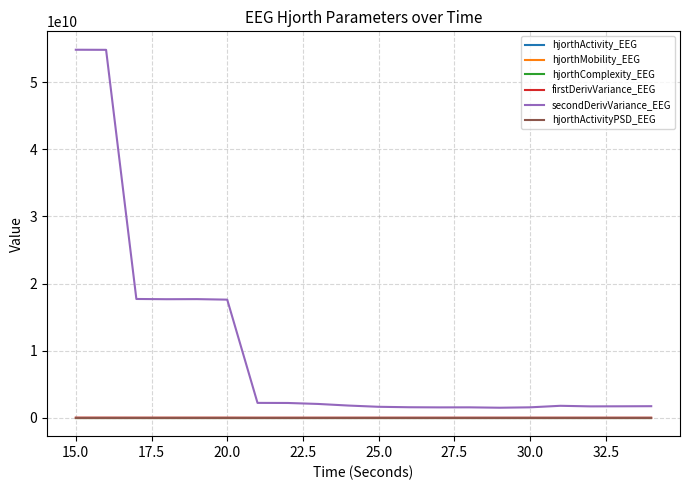

Which series has the largest total across all categories?

secondDerivVariance_EEG